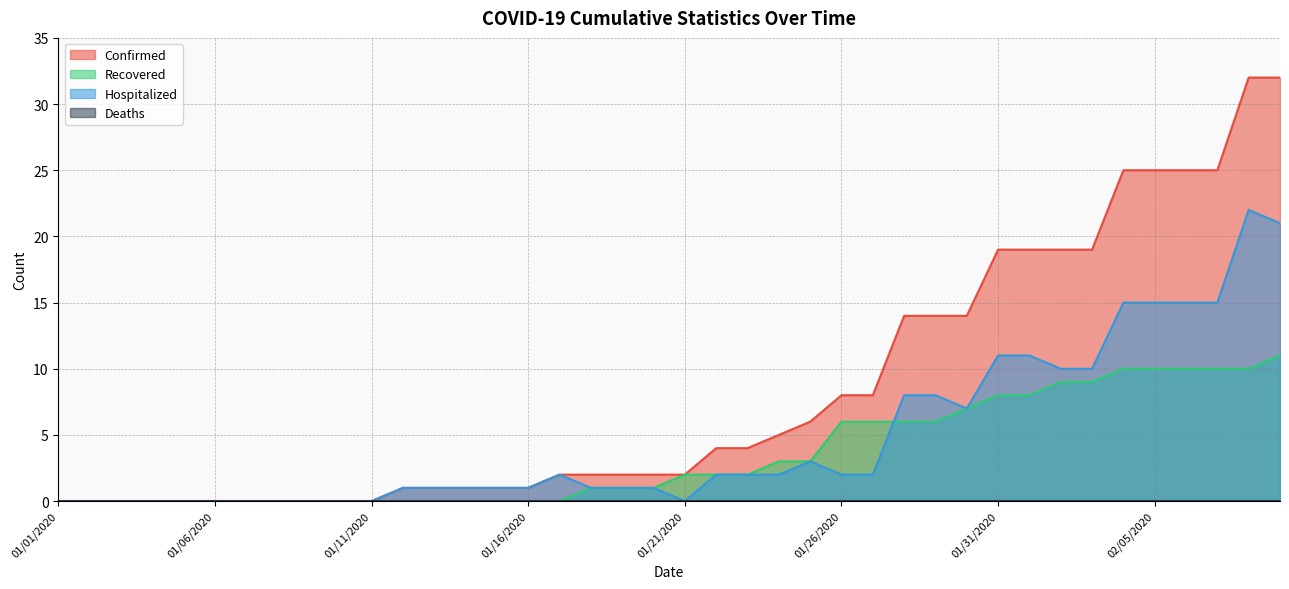

What is the value of the Confirmed point at the 30th from the left?

14